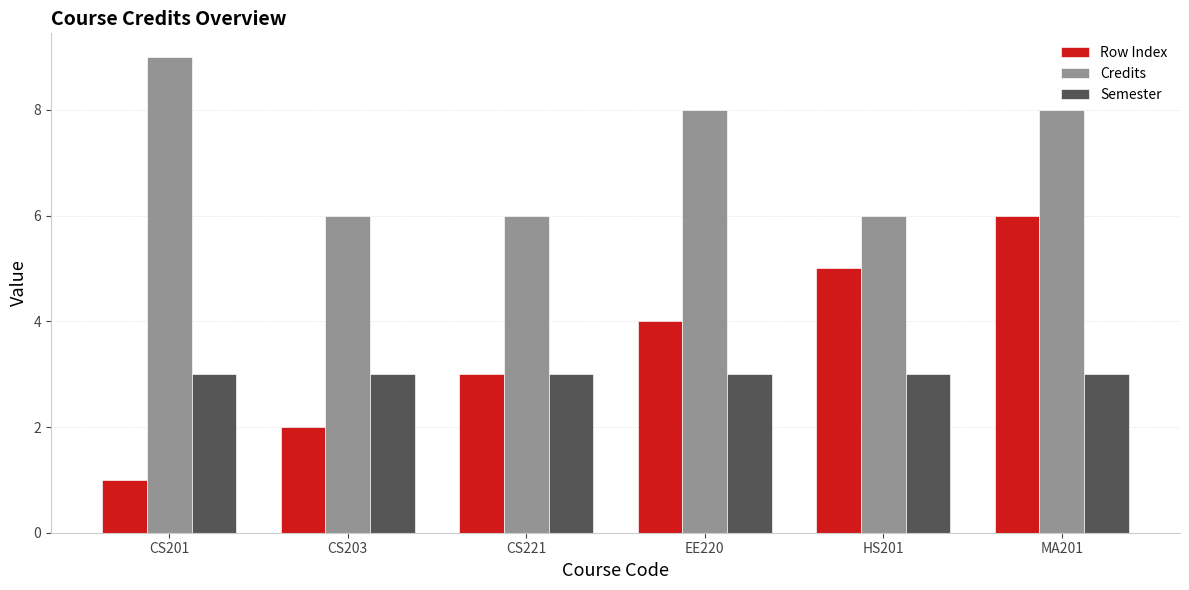

What is the smallest value displayed?

1